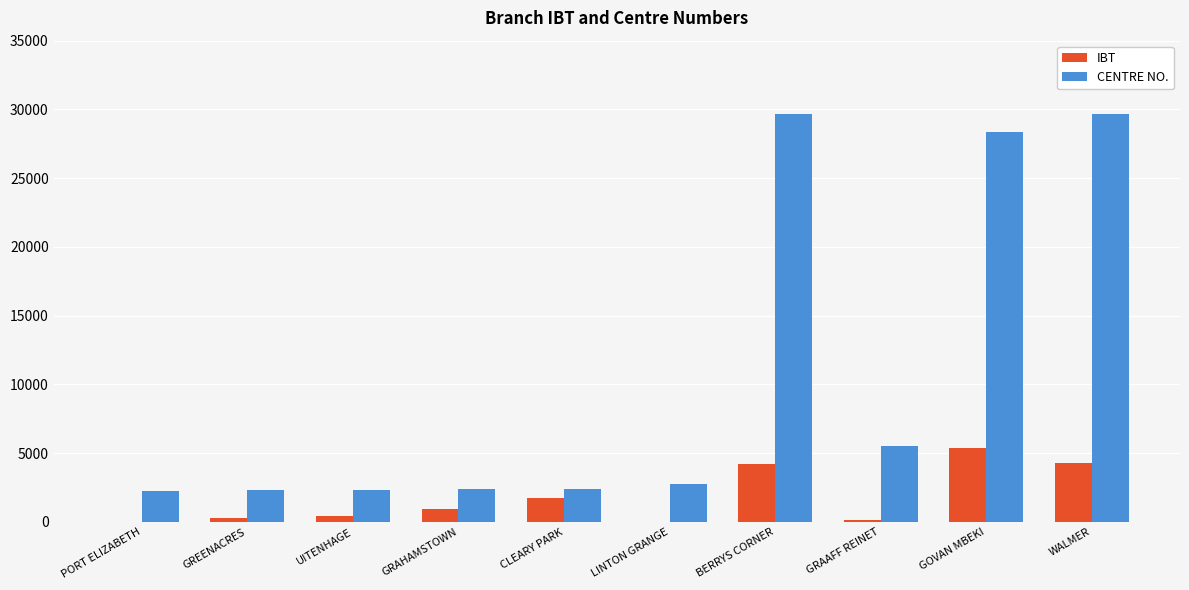

What is the maximum value shown in the chart?

29681